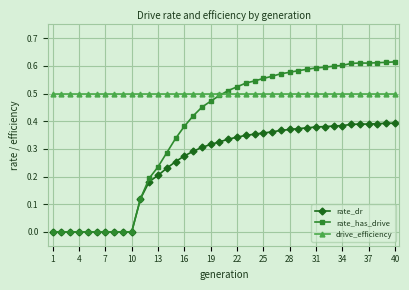

Rank the series by their maximum value, from lowest to highest.

rate_dr, drive_efficiency, rate_has_drive